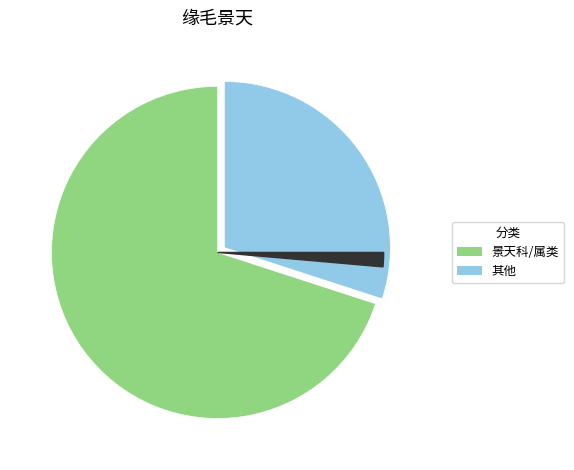

Is there a majority slice in this chart?

Yes